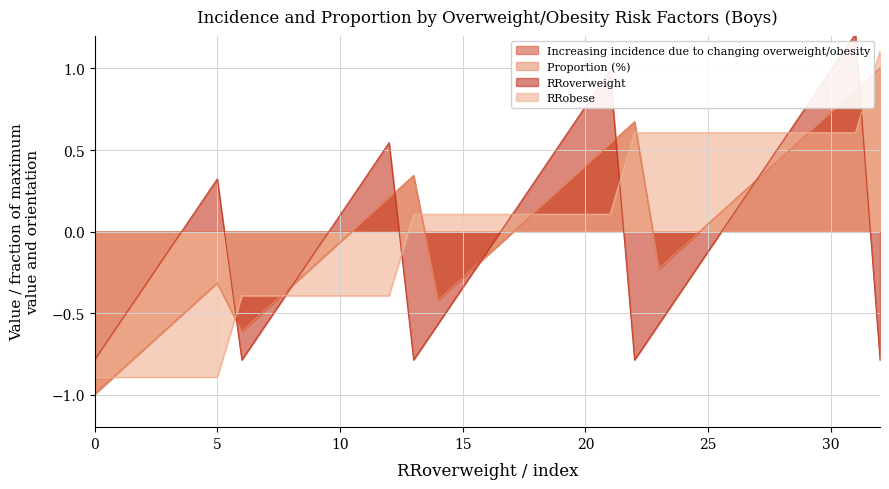

In RRoverweight, how many points are higher than both neighbors (excluding endpoints)?

4